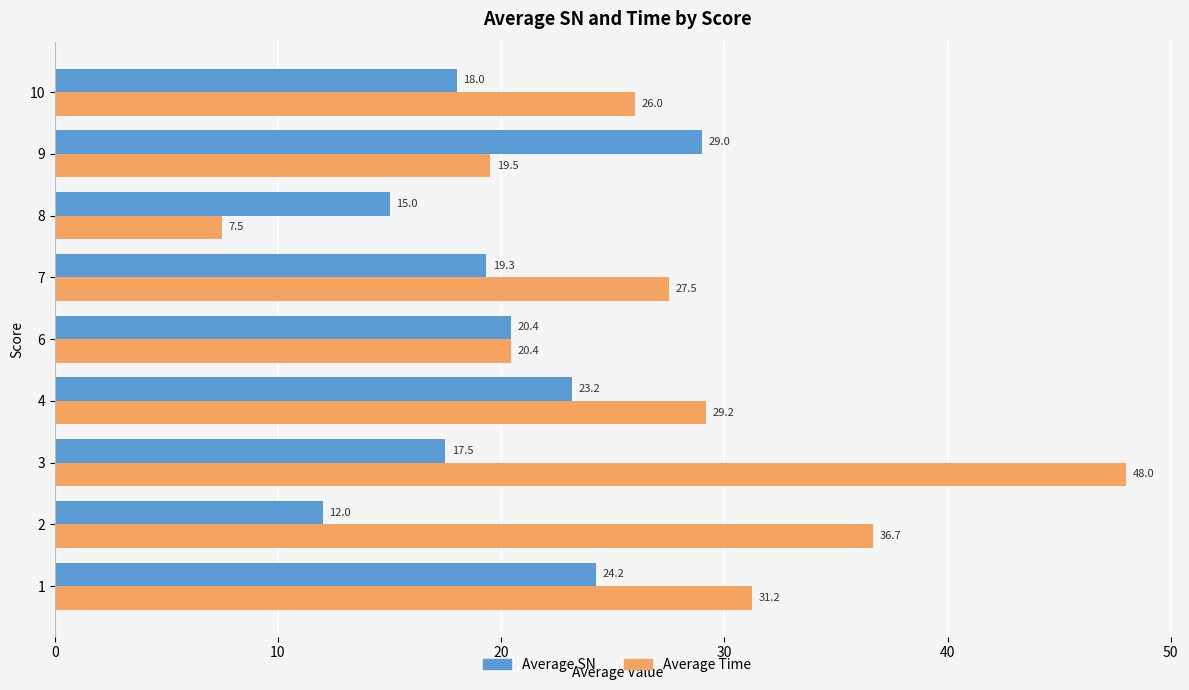

How many values in the Average Time series are below 27?

4